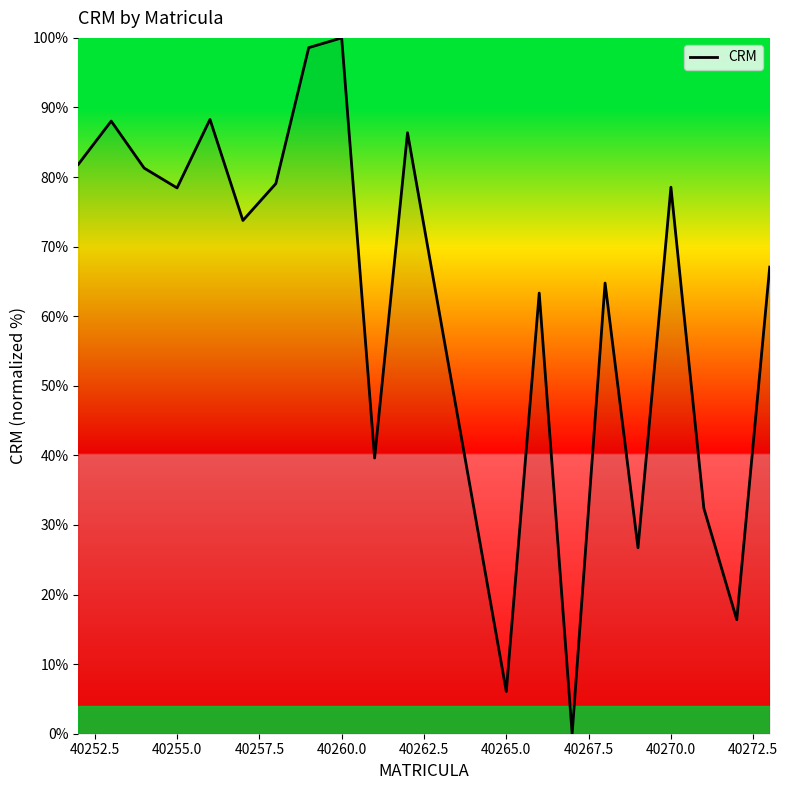

What is the greatest value displayed?

100.0